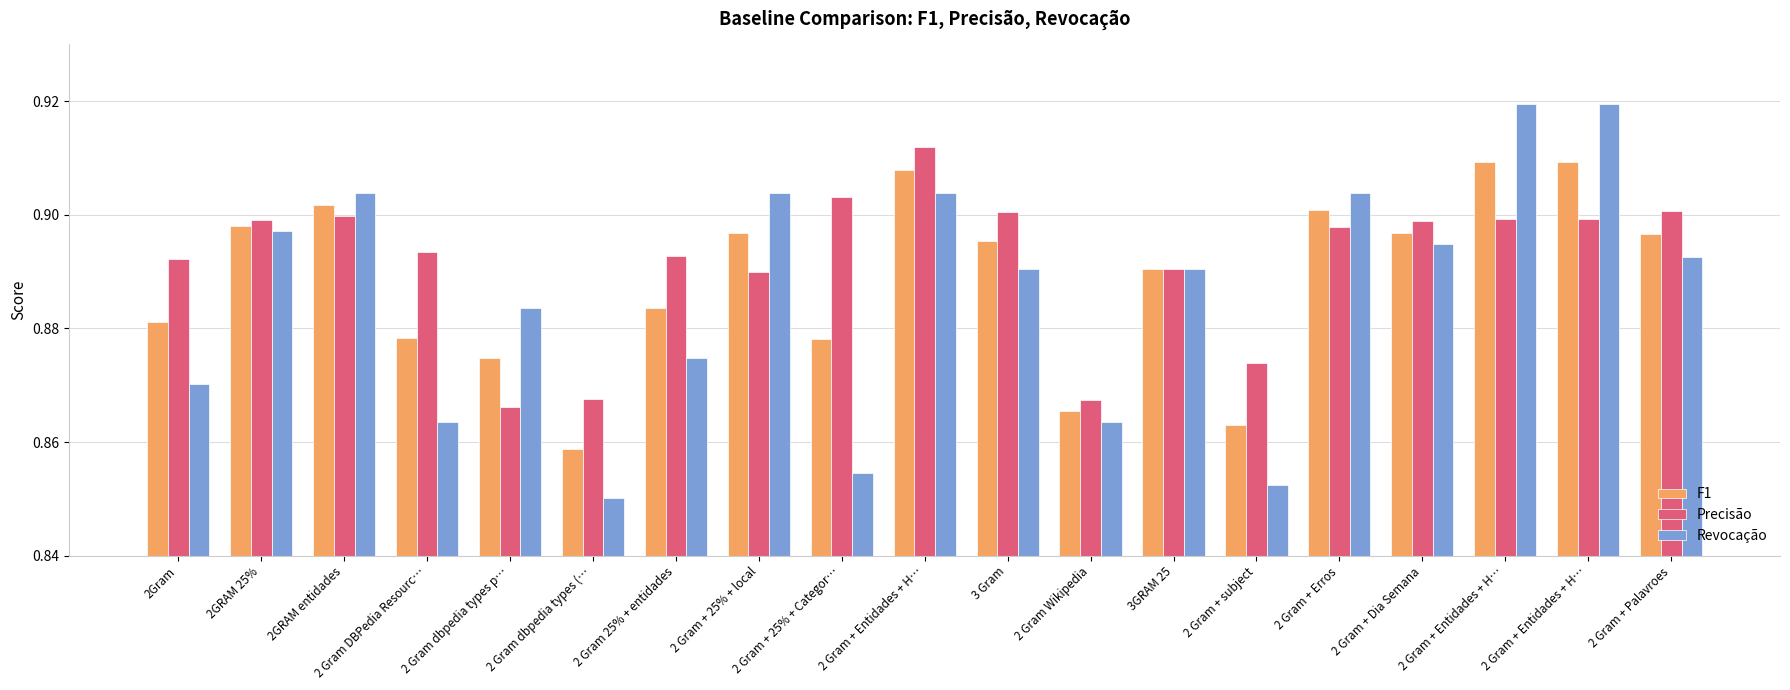

How many bars are there in each group?

3